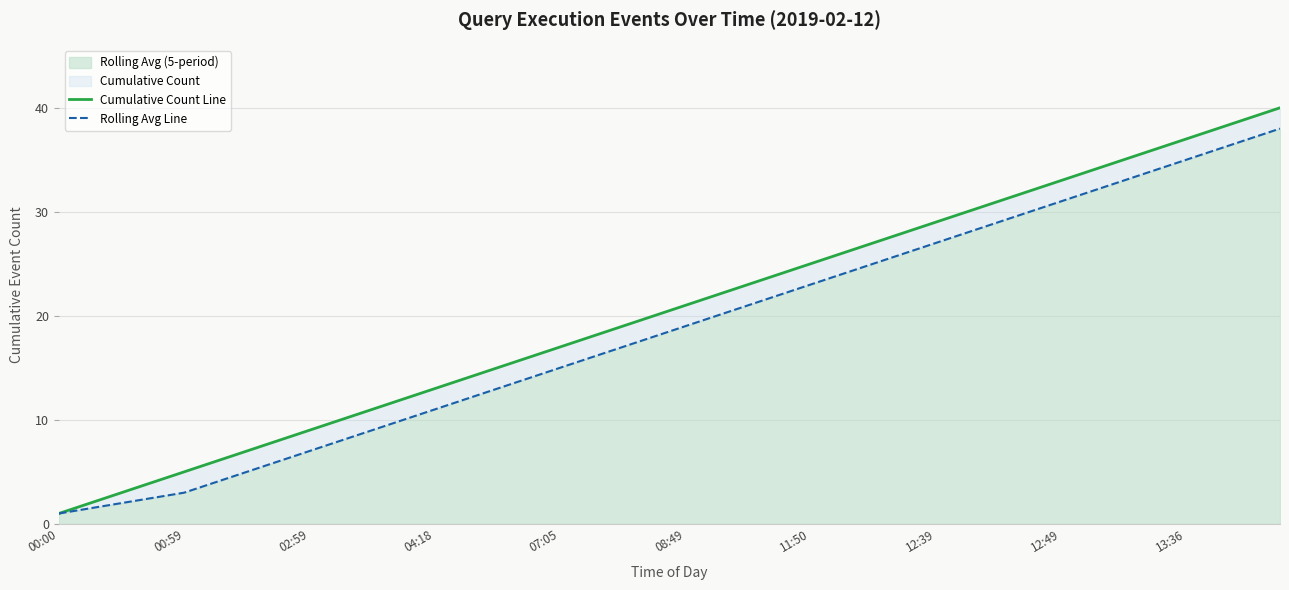

True or false: Cumulative Count Line and Rolling Avg Line intersect in this chart.

False